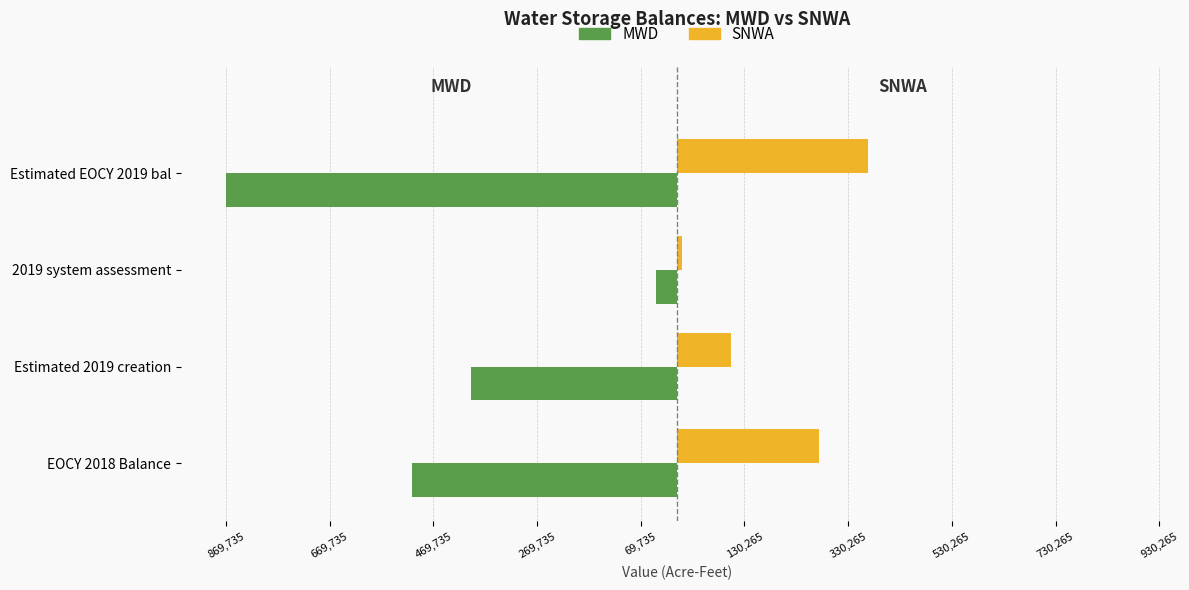

Rank the series by their average value, from highest to lowest.

SNWA, MWD